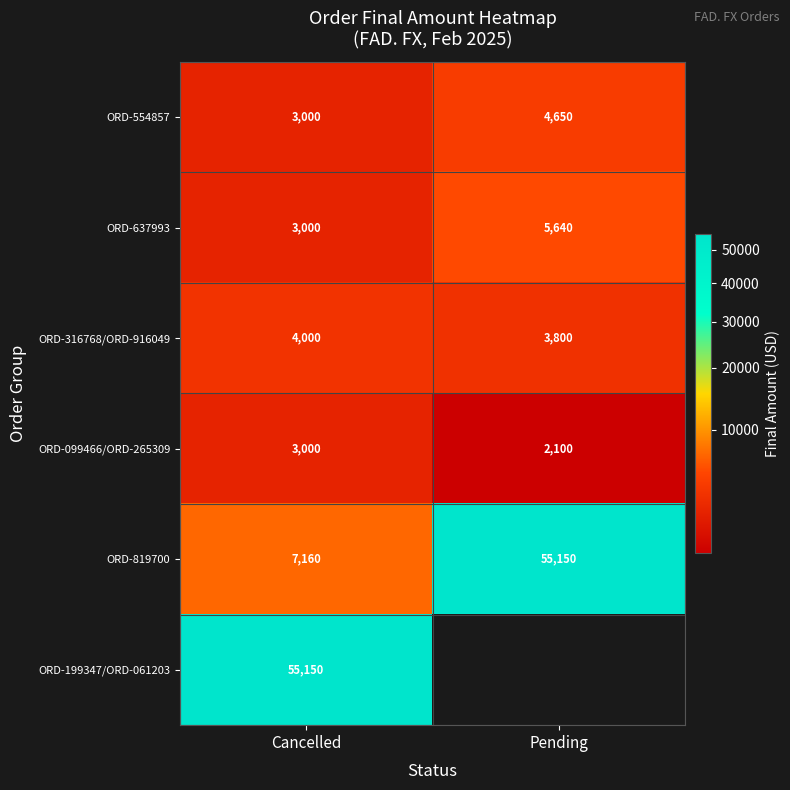

The ORD-554857 series shows 6991.7 at Pending. True or false?

False